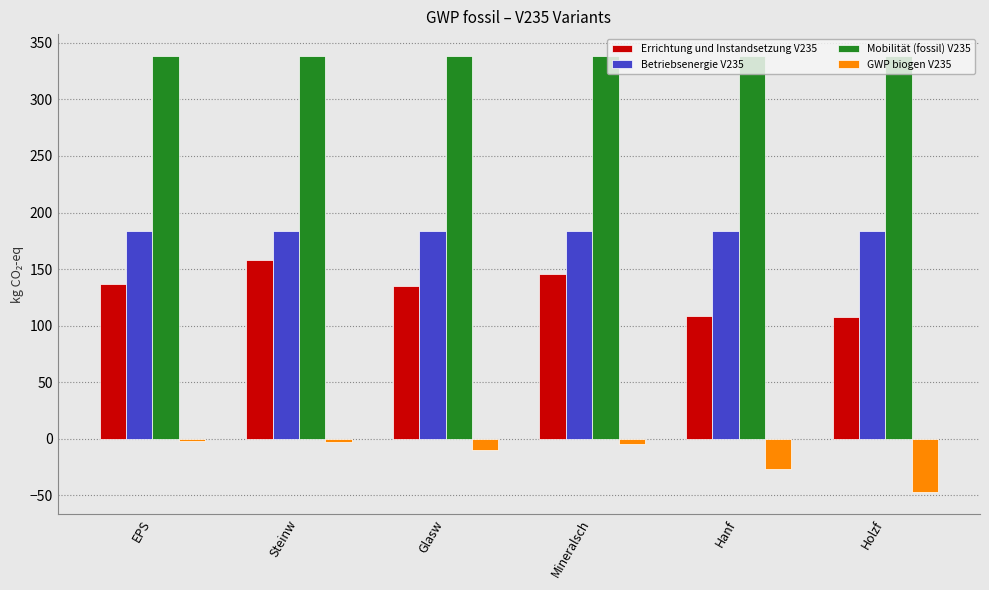

At Mineralsch, list the series in order from largest to smallest.

Mobilität (fossil) V235, Betriebsenergie V235, Errichtung und Instandsetzung V235, GWP biogen V235